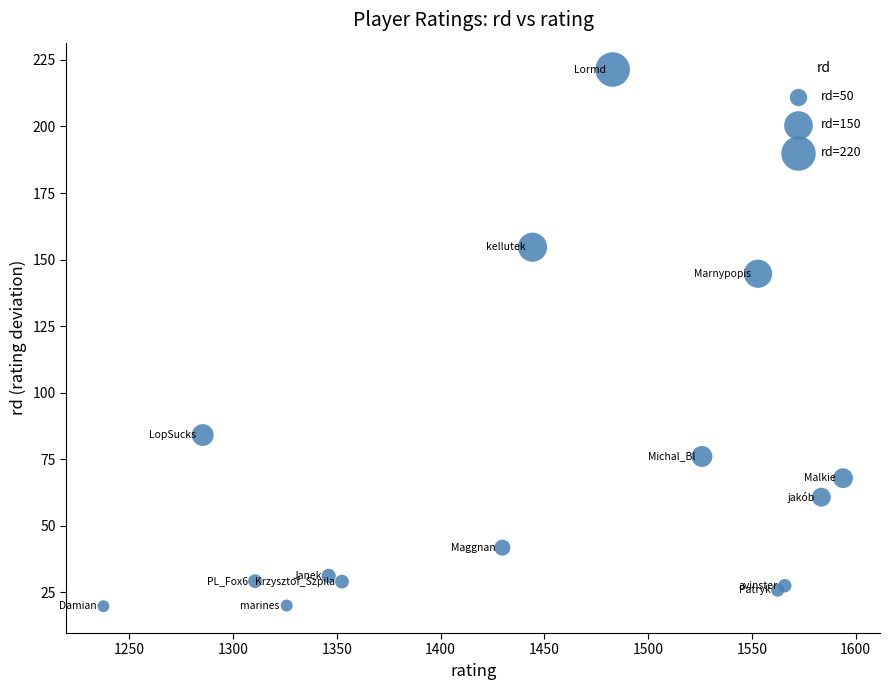

What Y value in the scatter plot is closest to 120?

144.7